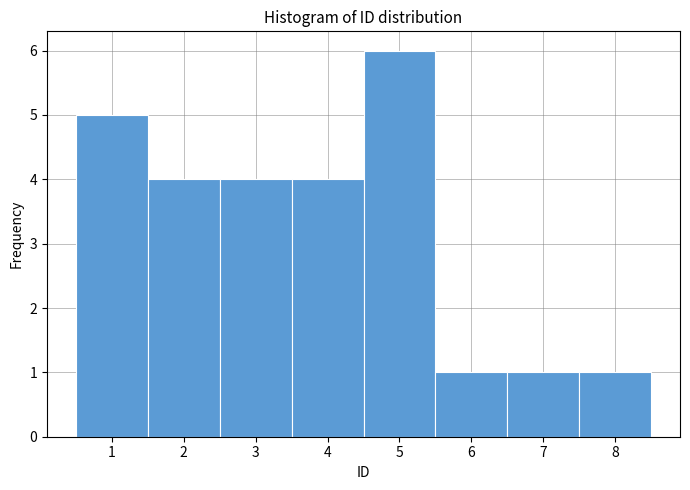

Reading left to right, transcribe this chart: for each bar, give the range it covers on the x-axis and its height. The values are not printed on the chart, so give them approximately, as read against the axis.

0.5 to 1.5: 5
1.5 to 2.5: 4
2.5 to 3.5: 4
3.5 to 4.5: 4
4.5 to 5.5: 6
5.5 to 6.5: 1
6.5 to 7.5: 1
7.5 to 8.5: 1